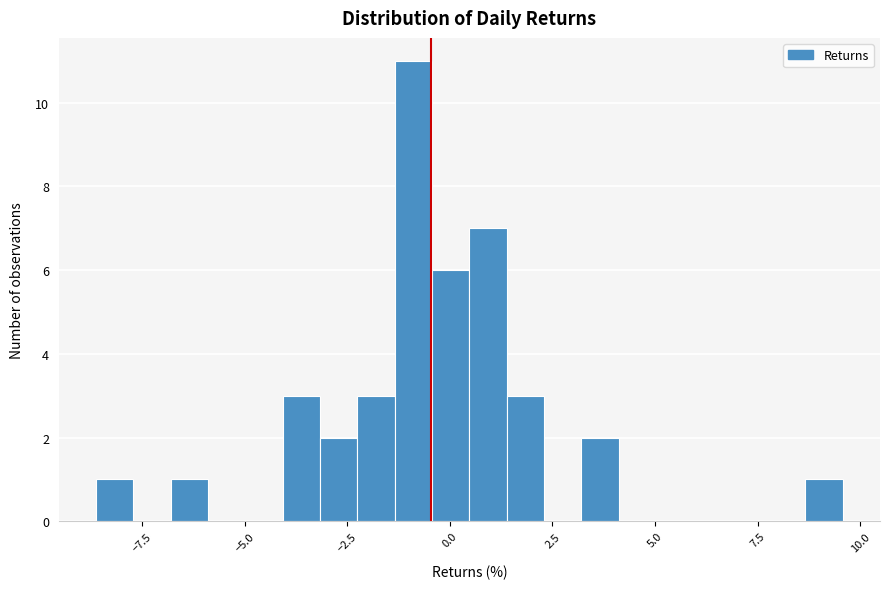

Read against the x-axis, roughly where is the centre of the tallest bar?

-1.0